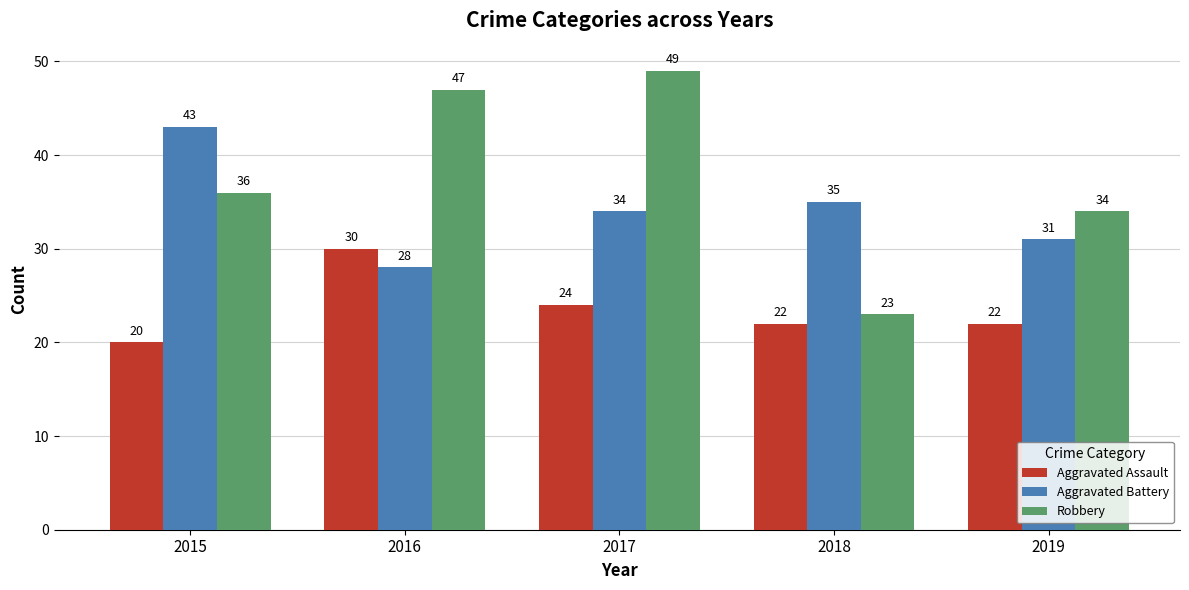

Which series has the largest range (max minus min)?

Robbery